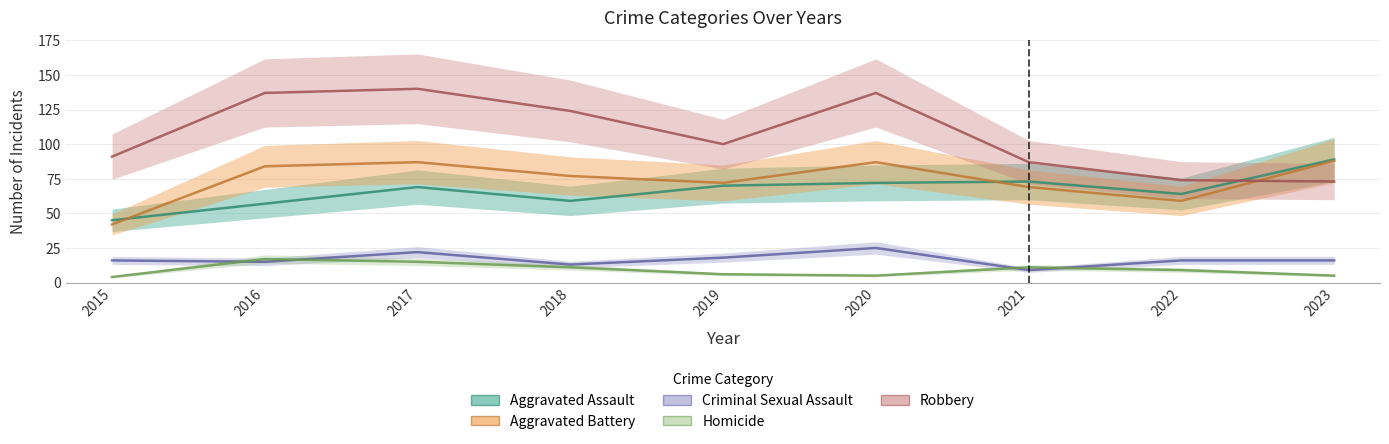

Reading left to right, transcribe all the data shown in this chart.

Aggravated Assault: 45	57	69	59	70	72	73	64	89
Aggravated Battery: 42	84	87	77	72	87	69	59	88
Criminal Sexual Assault: 16	15	22	13	18	25	9	16	16
Homicide: 4	17	15	11	6	5	11	9	5
Robbery: 91	137	140	124	100	137	87	74	73